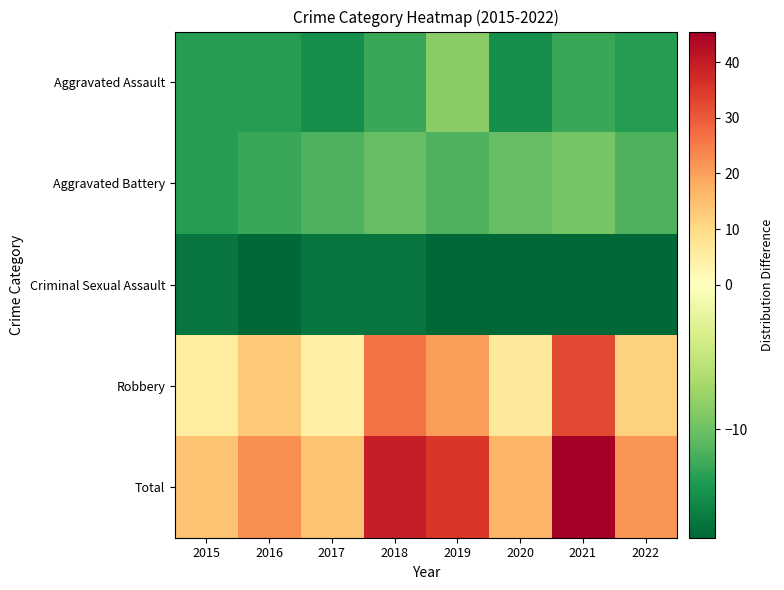

What is the minimum value shown in the chart?

-17.5